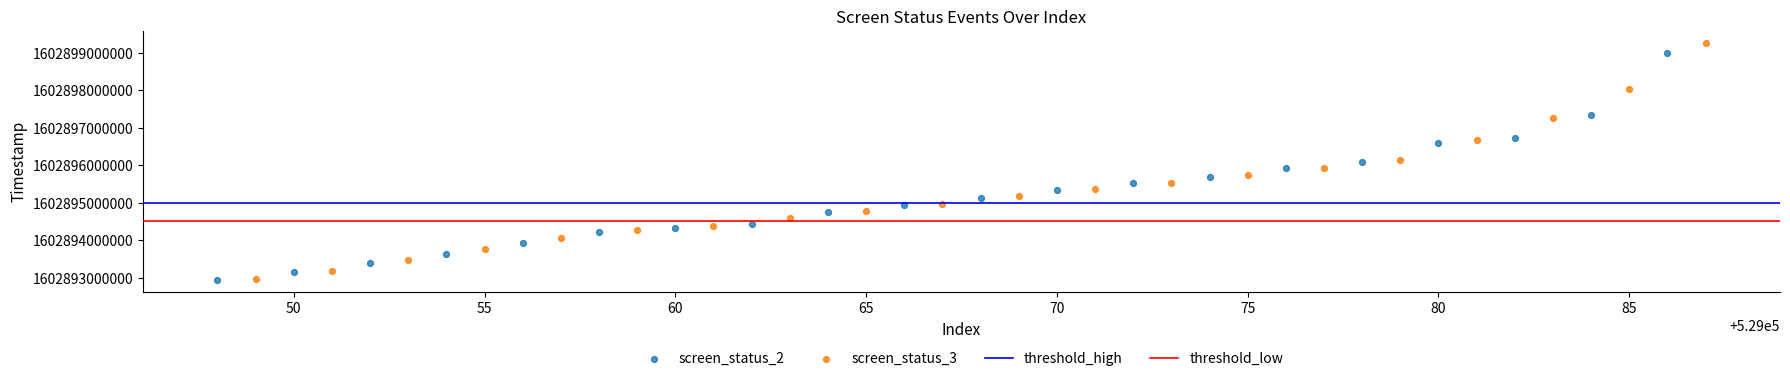

Which series reaches the maximum Y coordinate?

screen_status_3